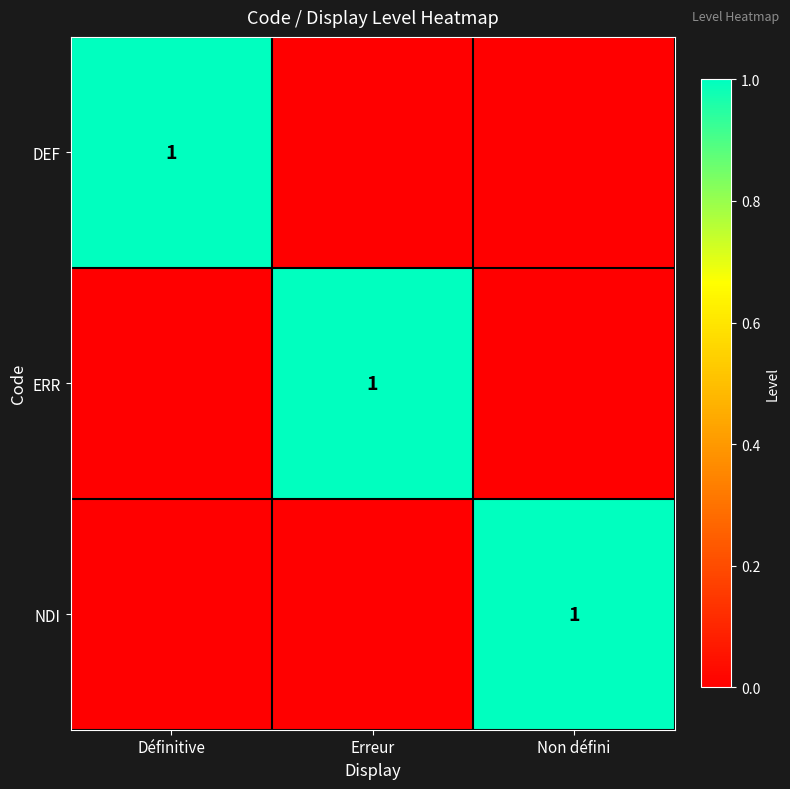

The ERR series shows 1 at Erreur. True or false?

True